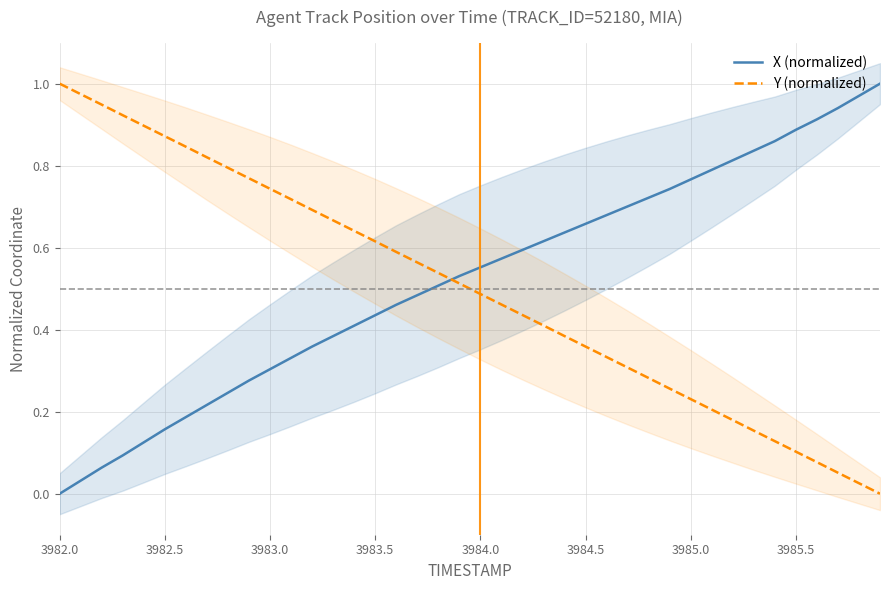

Is it true that Y (normalized) equals 0.1 at 3985.5?

True